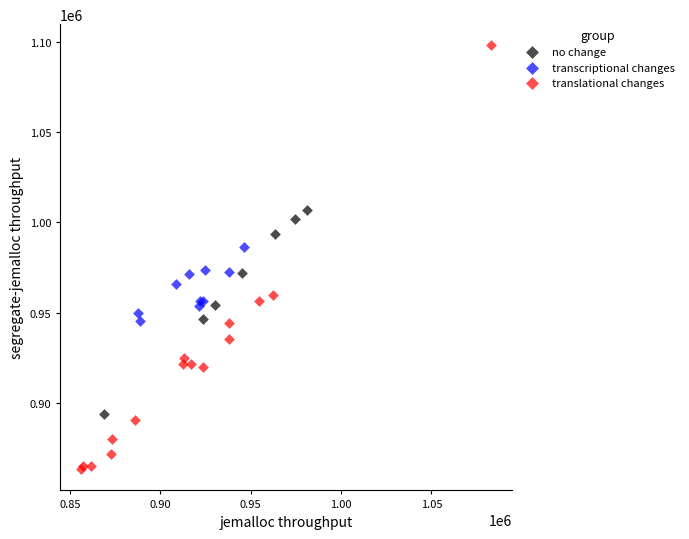

Which series contains the lowest Y value?

translational changes